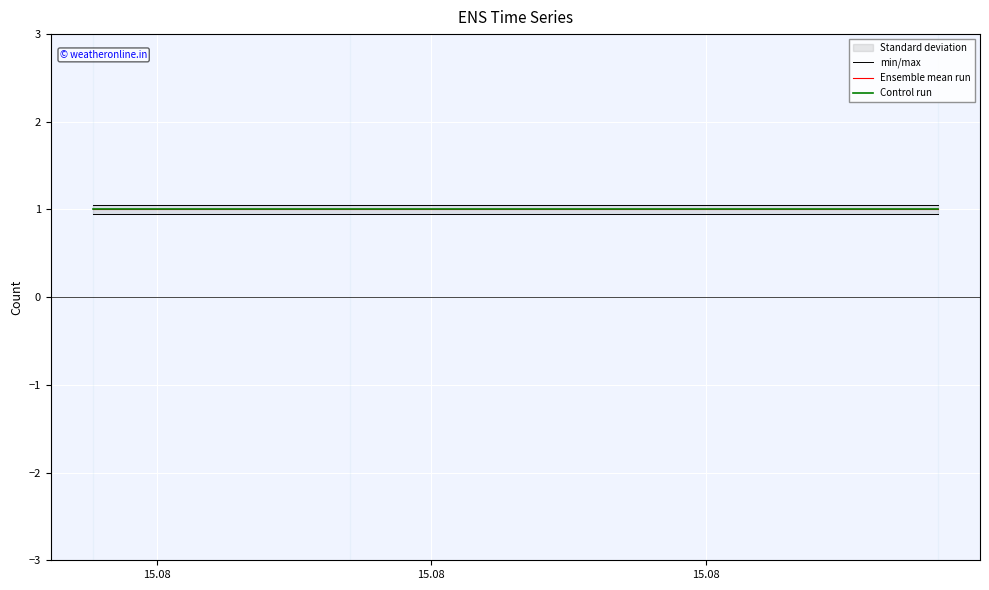

Which series has the largest total across all categories?

min/max